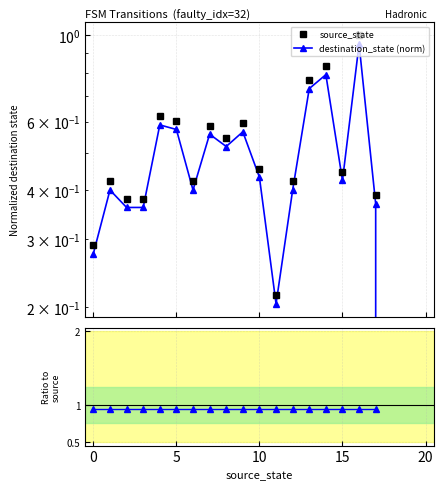

What is the greatest value displayed?

1.0